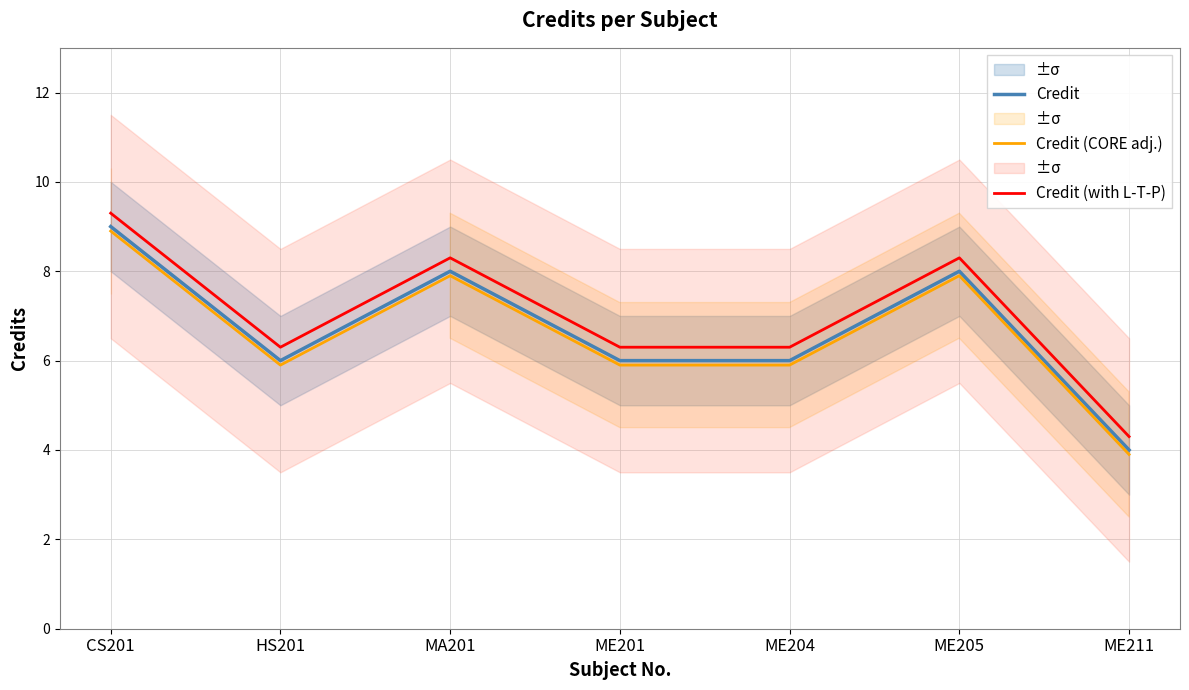

The value of Credit at ME201 is 1.6. True or false?

False